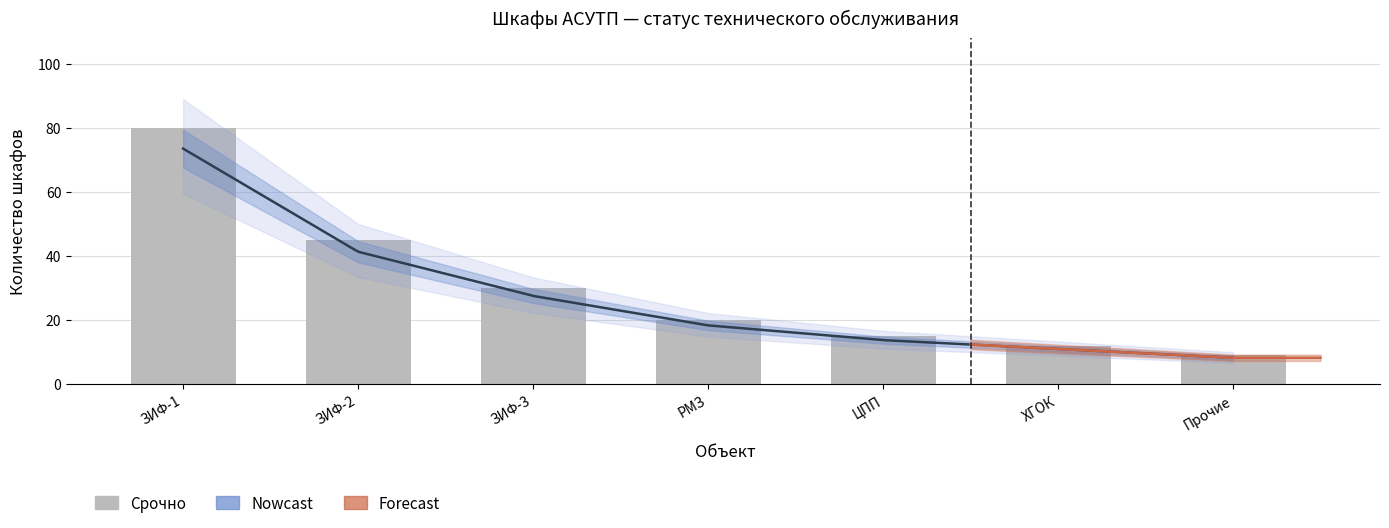

What is the minimum value shown in the chart?

9